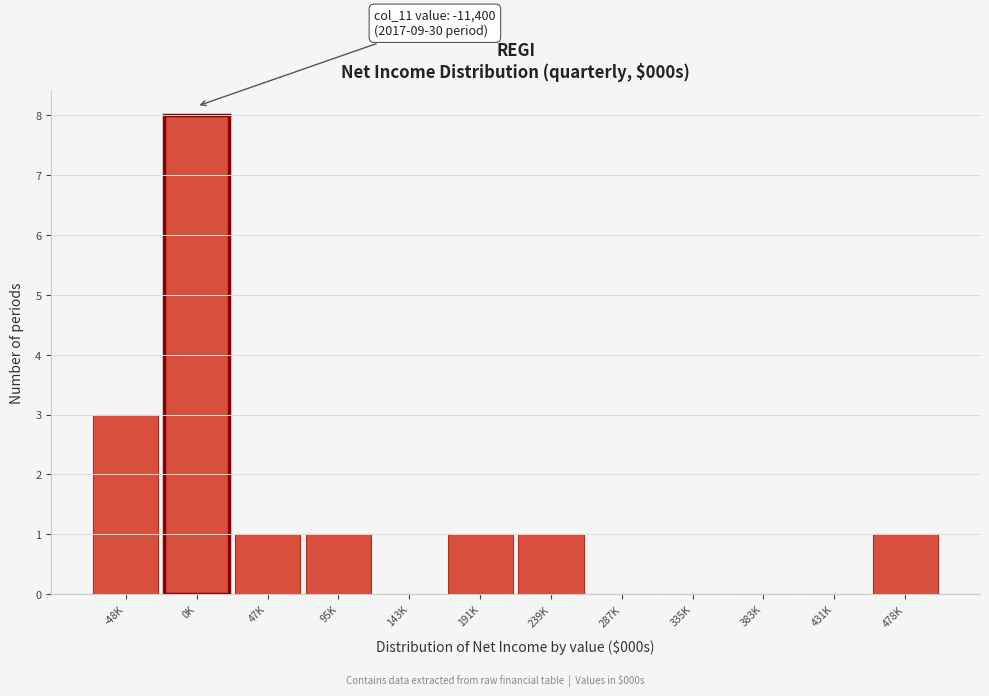

Reading left to right, extract all data points from this chart.

-48K=3	0K=8	47K=1	95K=1	143K=0	191K=1	239K=1	287K=0	335K=0	383K=0	431K=0	478K=1